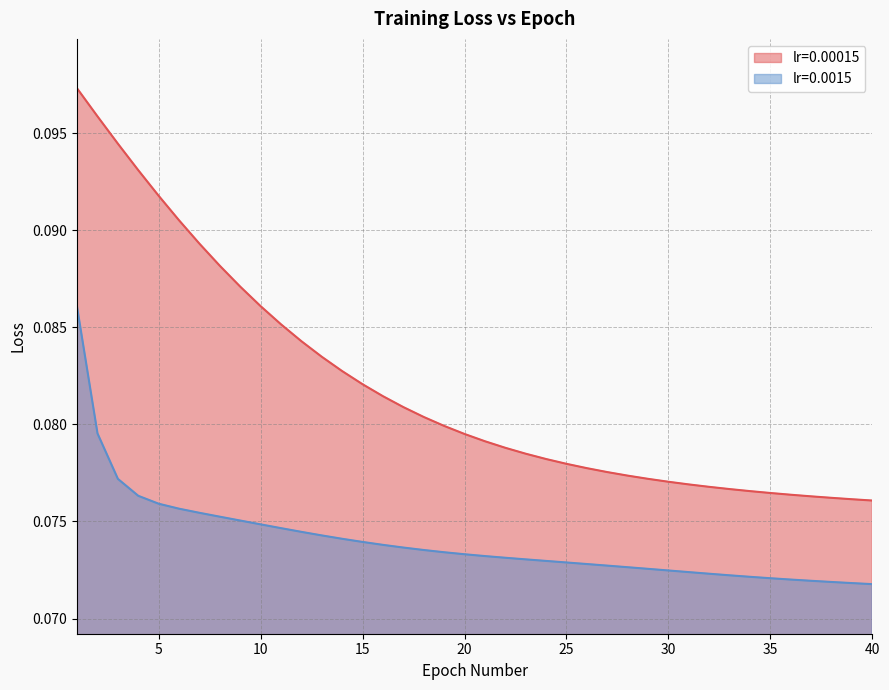

Is it true that lr=0.00015 equals 0.0 at 40?

False